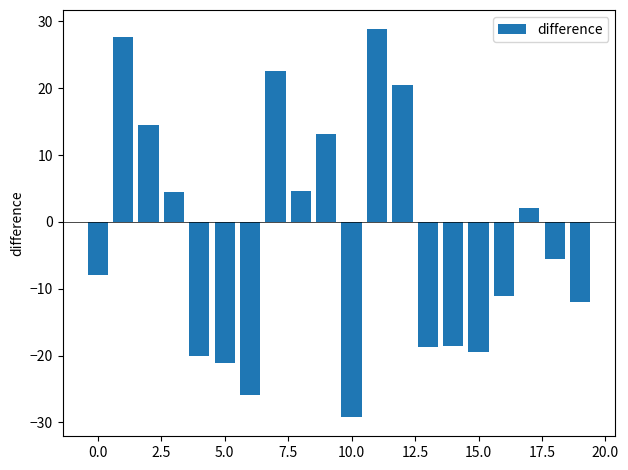

What is the minimum value shown in the chart?

-29.2